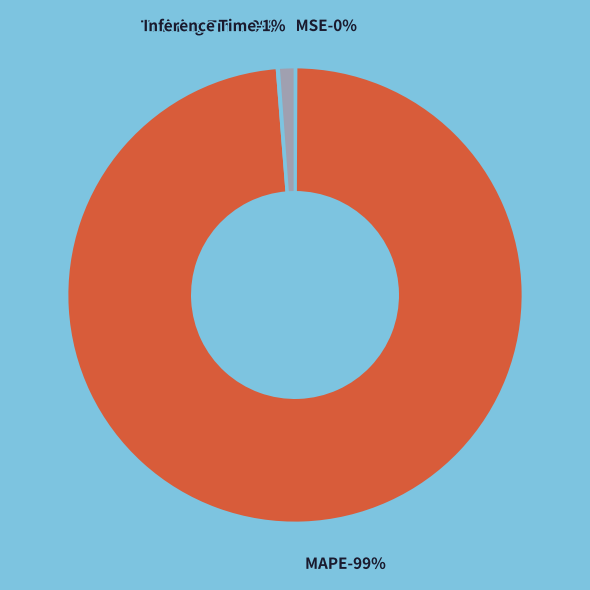

Count the number of slices in the pie.

5